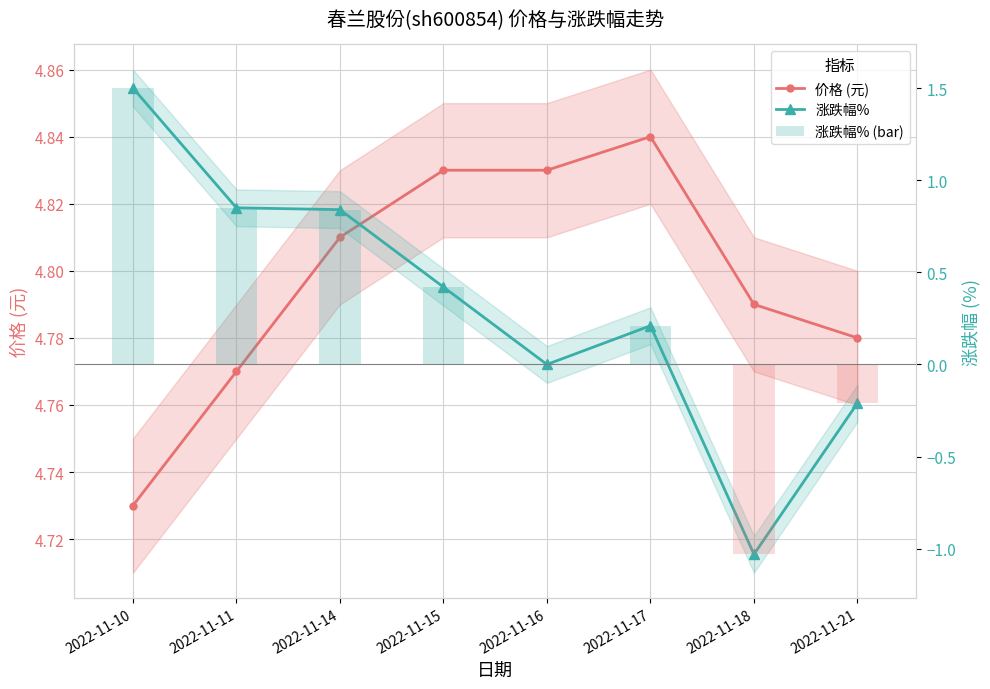

Is the value of 涨跌幅% at 2022-11-10 greater than the value of 涨跌幅% (bar) at 2022-11-16?

Yes